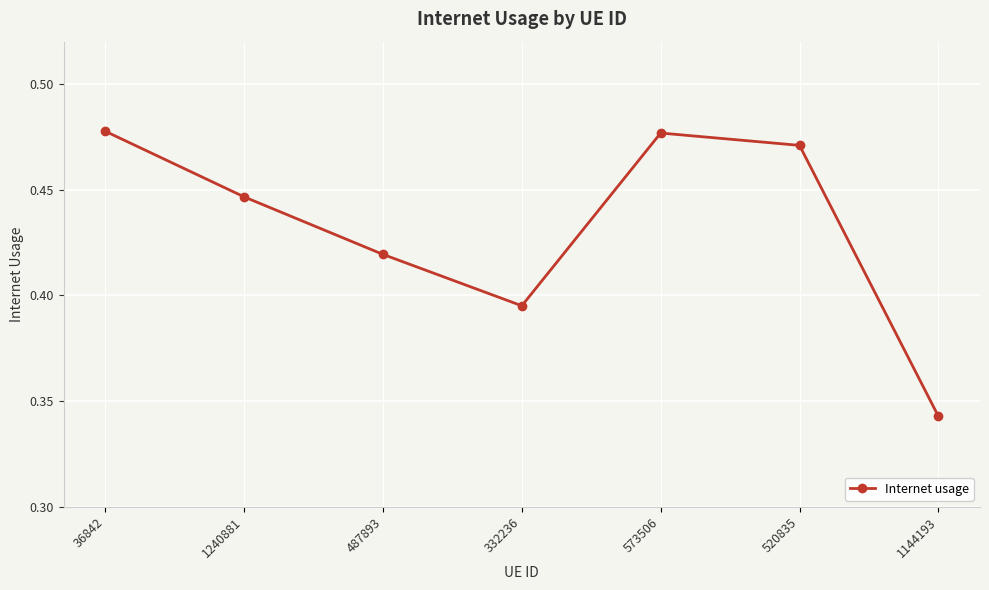

How many points are higher than both their immediate neighbors (excluding endpoints)?

1